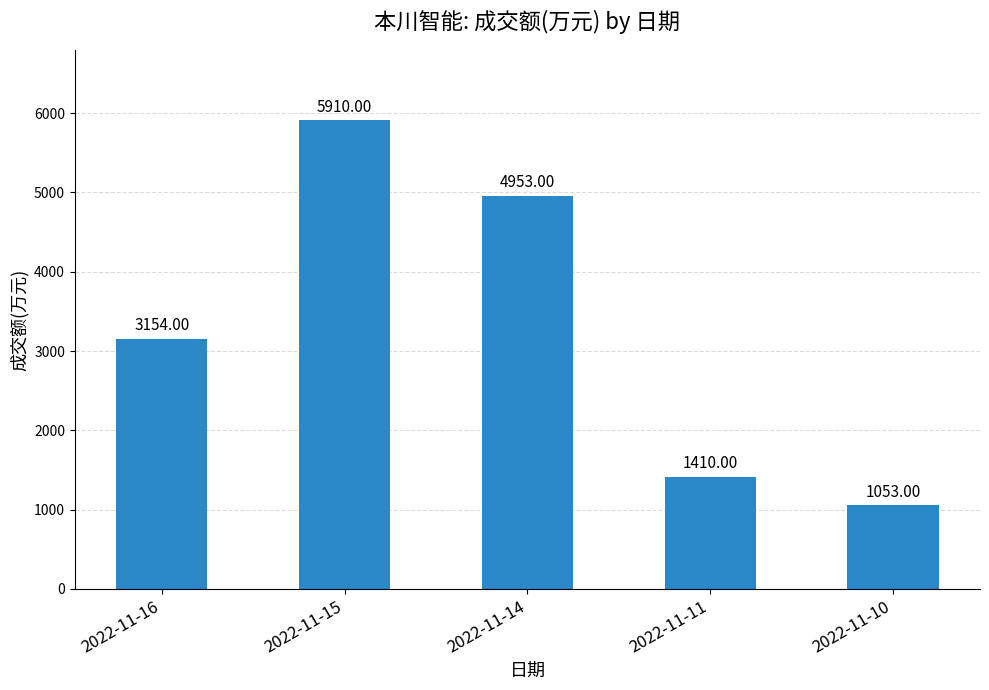

Are the bars grouped side by side (vs. stacked)?

No